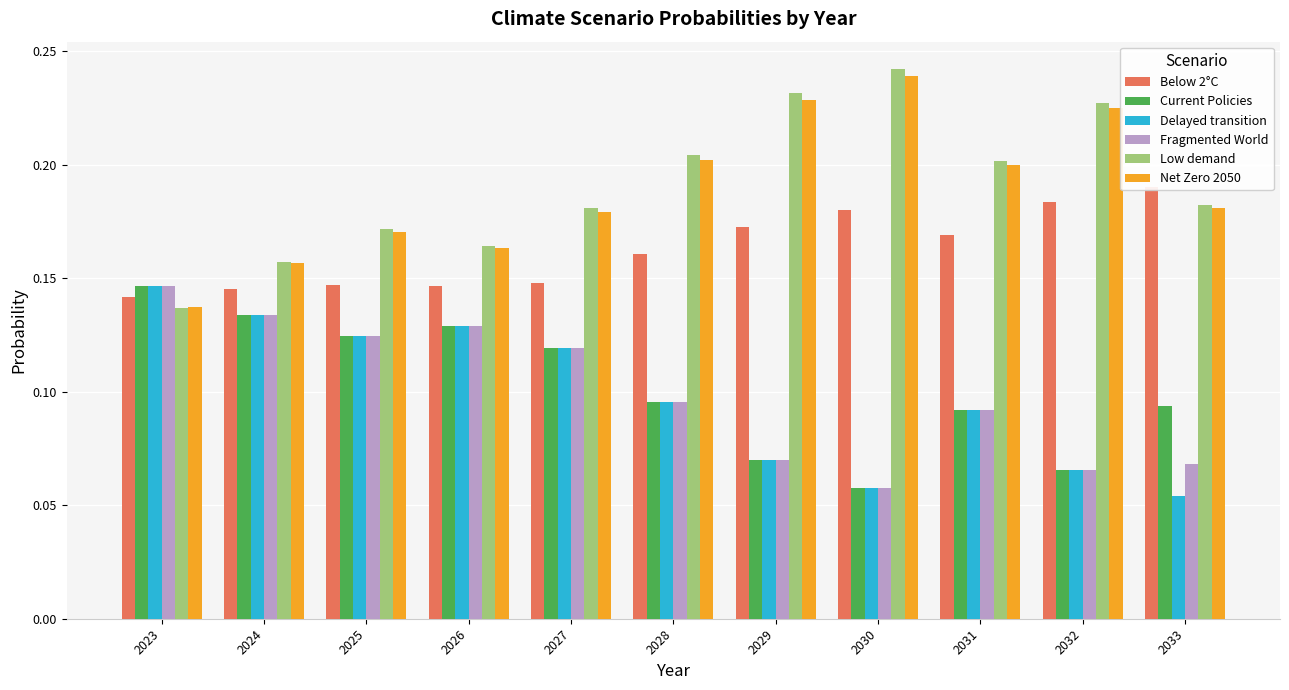

Reading left to right, what are all the values shown in this chart?

Below 2°C: 0.1	0.1	0.1	0.1	0.1	0.2	0.2	0.2	0.2	0.2	0.2
Current Policies: 0.1	0.1	0.1	0.1	0.1	0.1	0.1	0.1	0.1	0.1	0.1
Delayed transition: 0.1	0.1	0.1	0.1	0.1	0.1	0.1	0.1	0.1	0.1	0.1
Fragmented World: 0.1	0.1	0.1	0.1	0.1	0.1	0.1	0.1	0.1	0.1	0.1
Low demand: 0.1	0.2	0.2	0.2	0.2	0.2	0.2	0.2	0.2	0.2	0.2
Net Zero 2050: 0.1	0.2	0.2	0.2	0.2	0.2	0.2	0.2	0.2	0.2	0.2